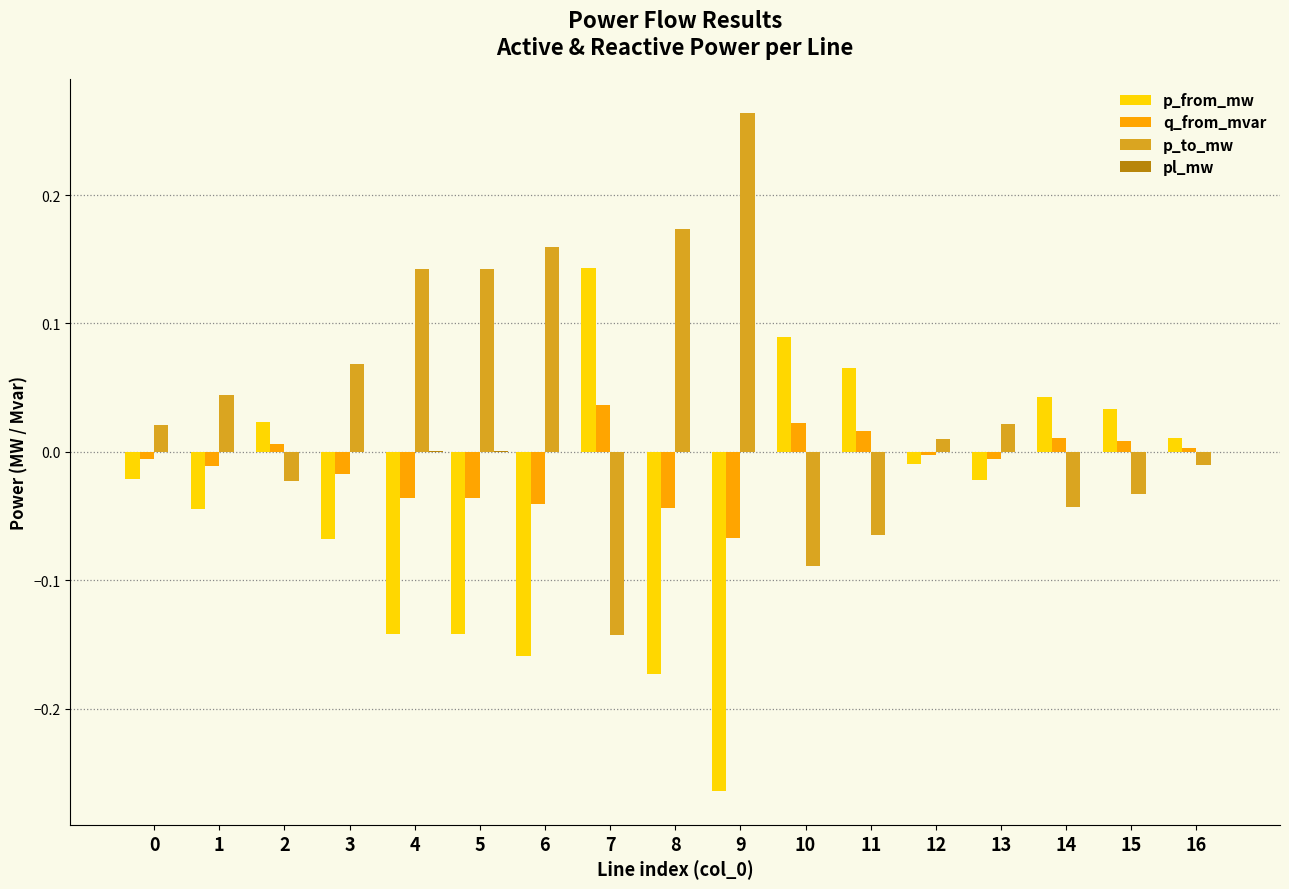

What is the sum of all p_to_mw values?

0.6